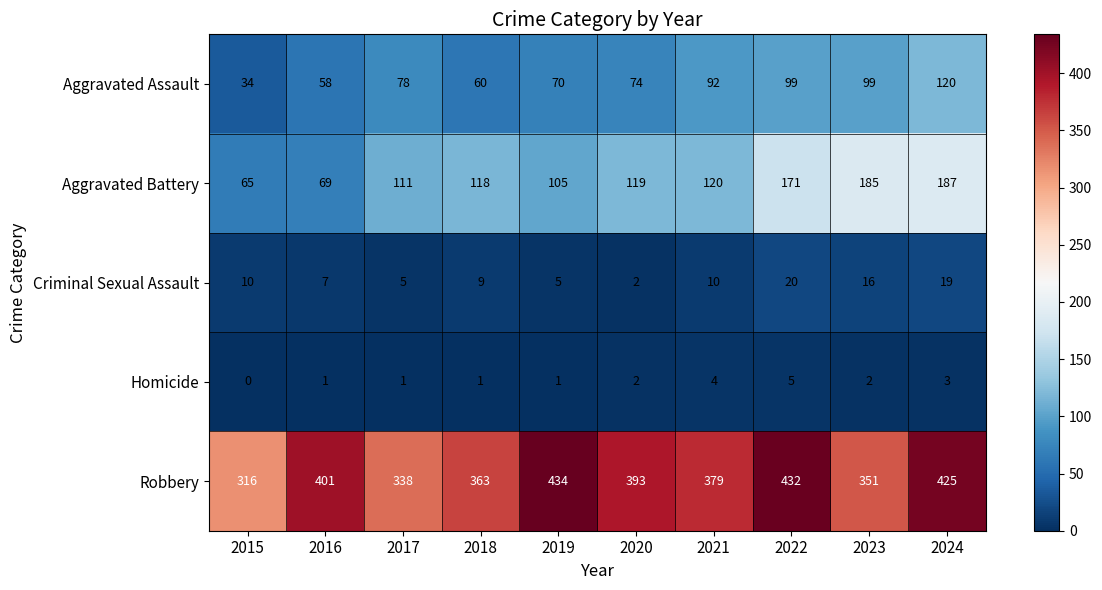

What value does the Aggravated Battery series have at 2017, to the nearest 50?

100